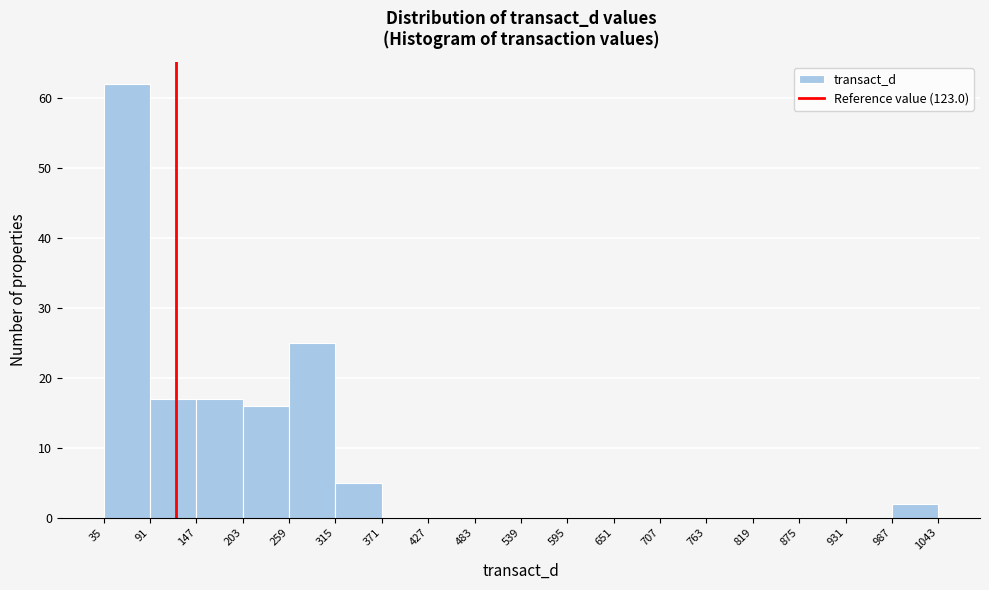

Reading left to right, list every bar in this chart as the range it spans on the x-axis followed by its height. The values are not printed on the chart, so give them approximately, as read against the axis.

35 to 91: 62
91 to 147: 17
147 to 203: 17
203 to 259: 16
259 to 315: 25
315 to 371: 5
371 to 427: 0
427 to 483: 0
483 to 539: 0
539 to 595: 0
595 to 651: 0
651 to 707: 0
707 to 763: 0
763 to 819: 0
819 to 875: 0
875 to 931: 0
931 to 987: 0
987 to 1043: 2